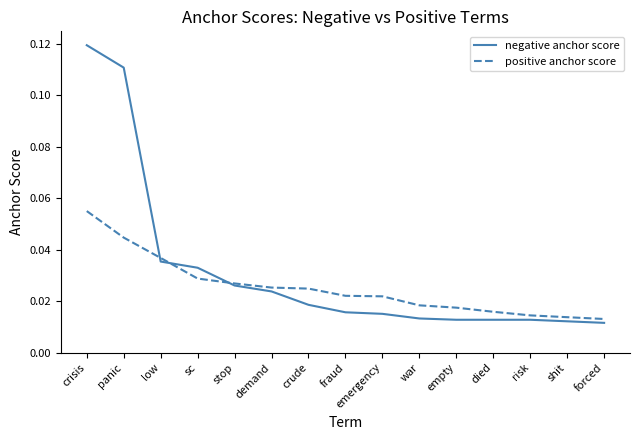

Between stop and shit, which series saw the biggest shift?

negative anchor score